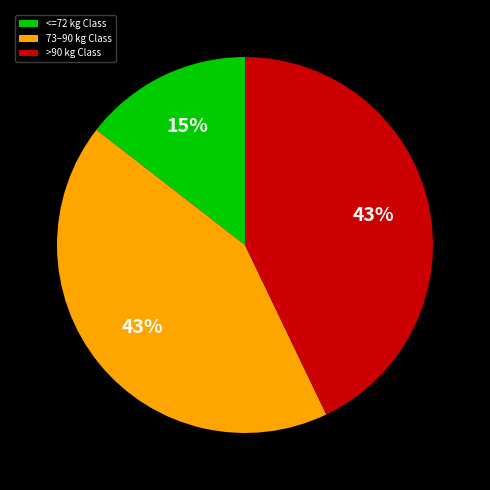

Is it true that >90 kg Class is 43% of the pie?

True